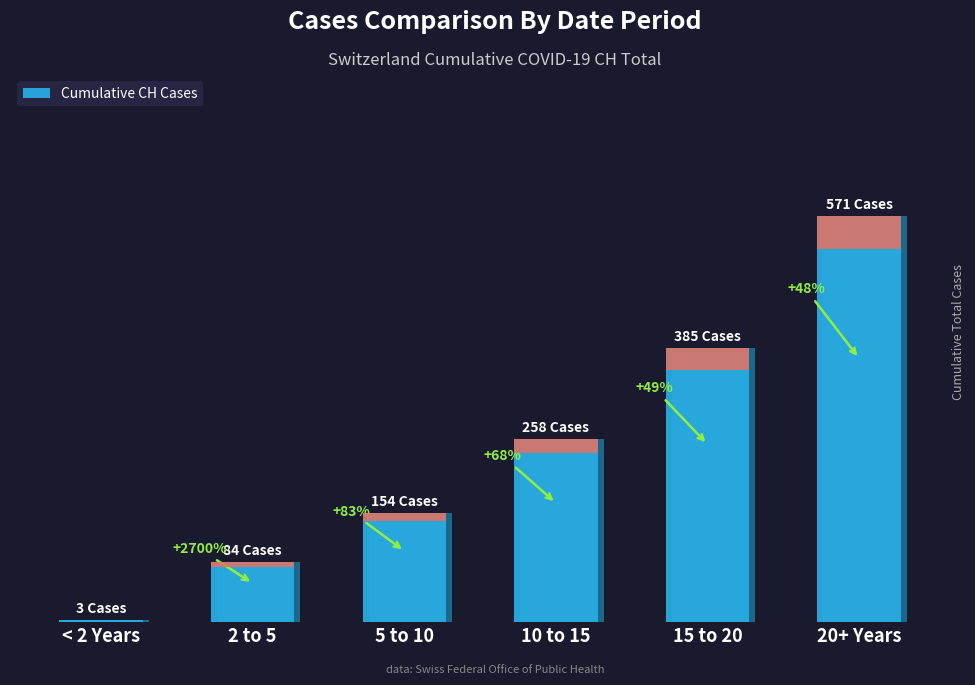

What is the value of the 2nd bar from the left?

84